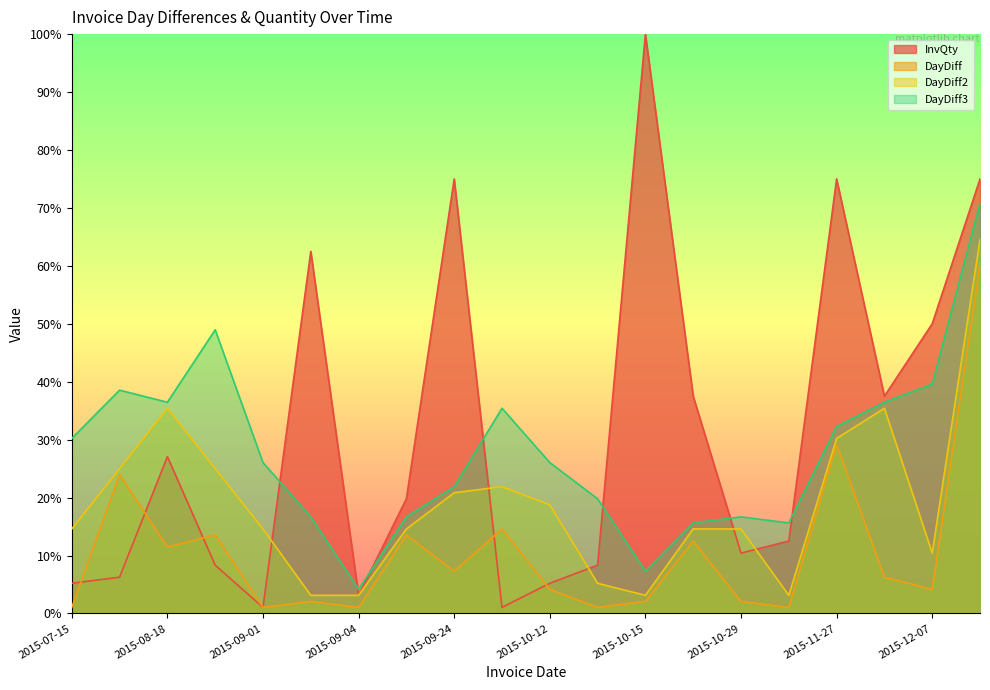

What is the difference between the maximum and second lowest values in the InvQty series?

99.0